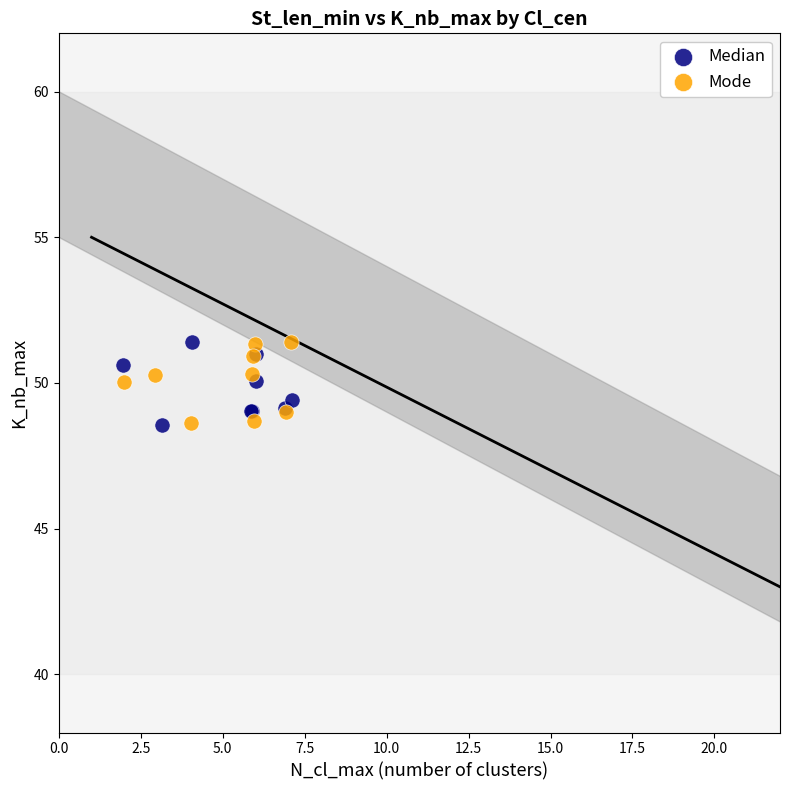

What are all the series names shown in the legend?

Median, Mode